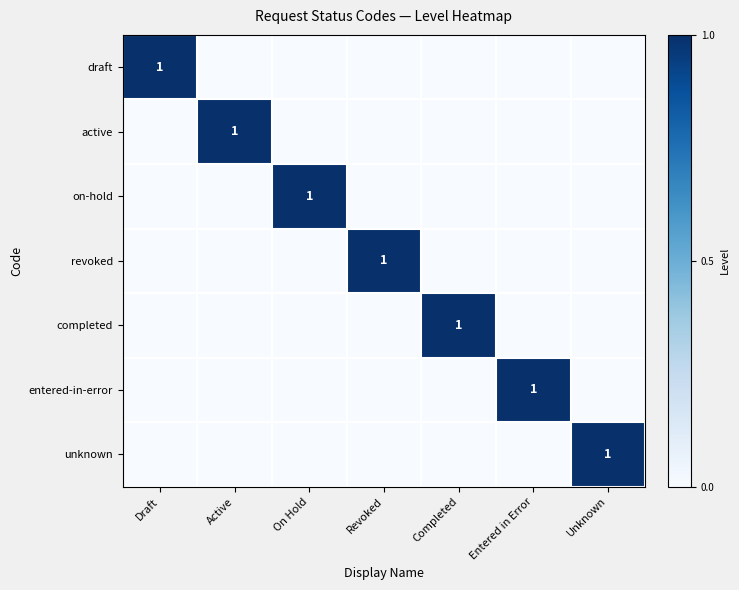

Is it true that unknown equals 1 at Unknown?

True